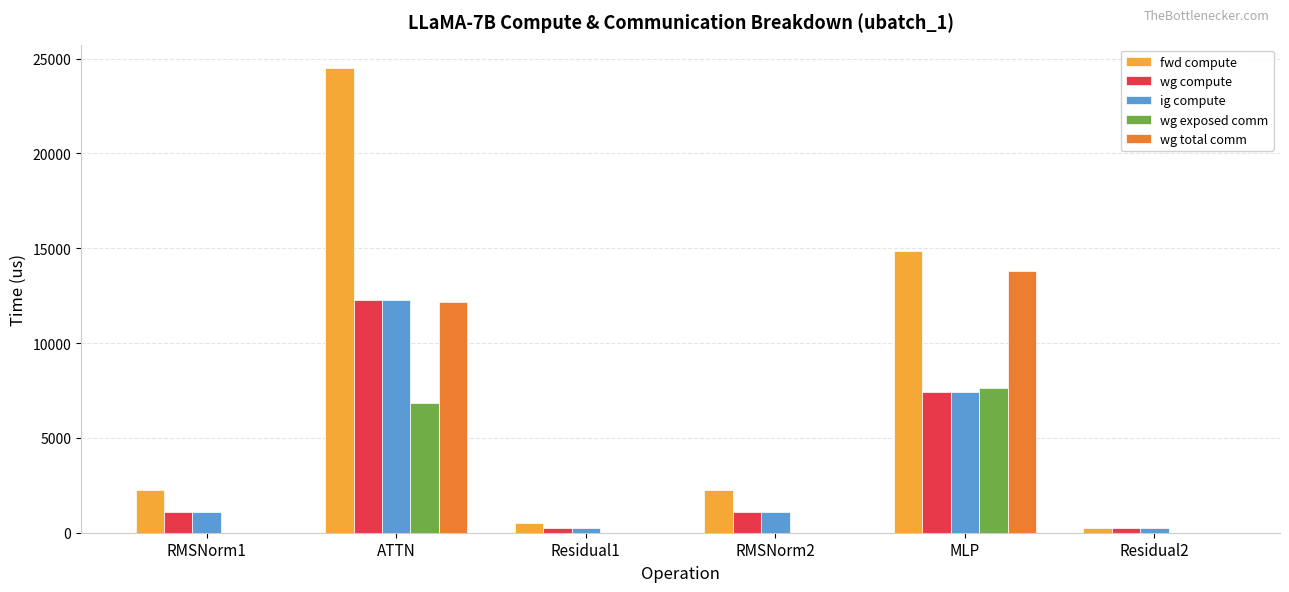

The wg compute series shows 1116.7 at RMSNorm2. True or false?

True